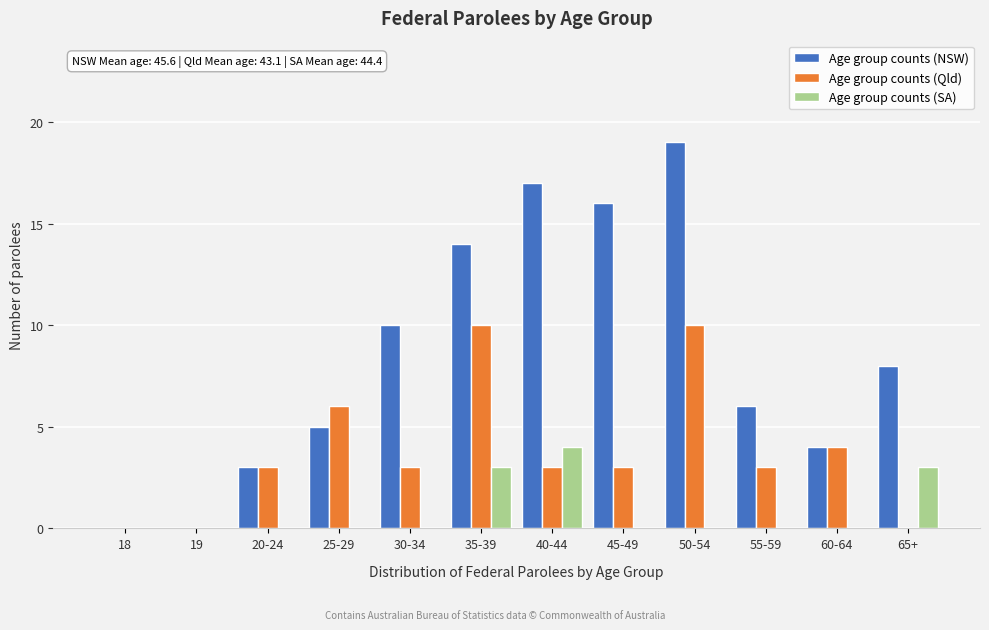

Which label corresponds to the largest value in the chart?

50-54